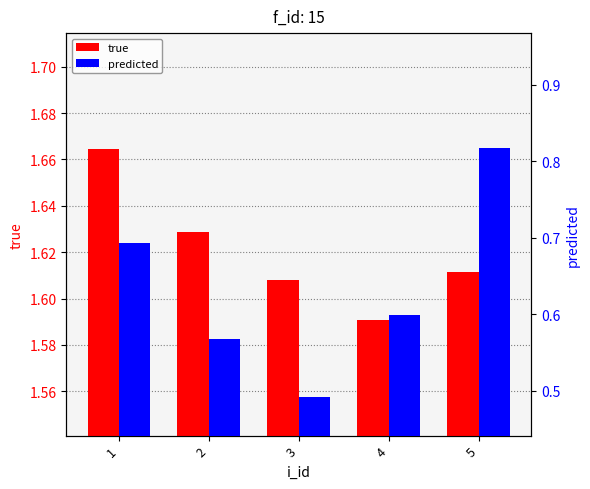

Reading left to right, list all the values displayed in this chart.

true: 1=1.7	2=1.6	3=1.6	4=1.6	5=1.6
predicted: 1=0.7	2=0.6	3=0.5	4=0.6	5=0.8